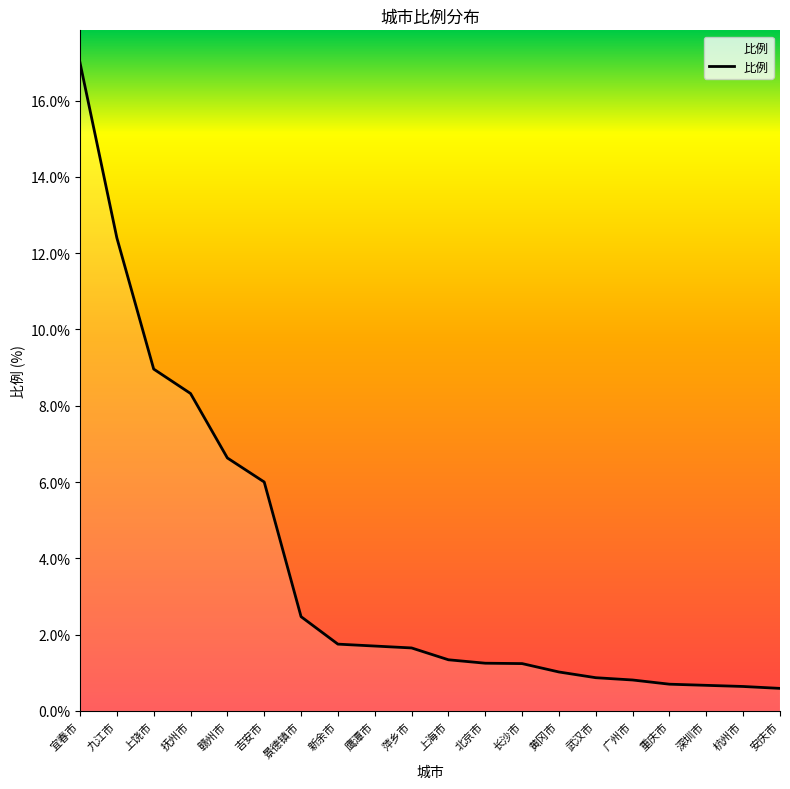

The chart shows a value of 9.0 at 上饶市. True or false?

True